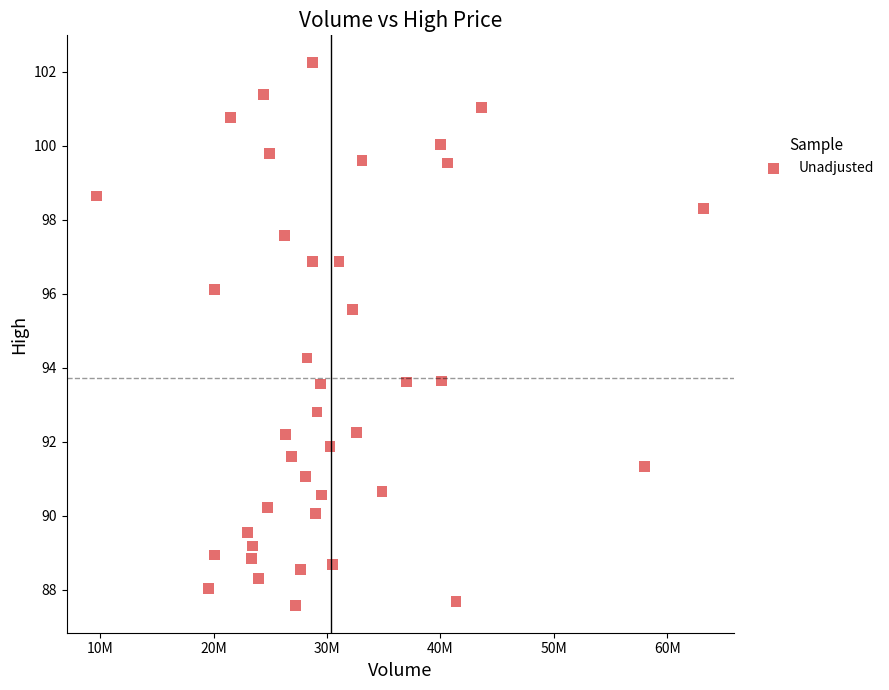

What is the range of Y values (max minus min)?

14.7